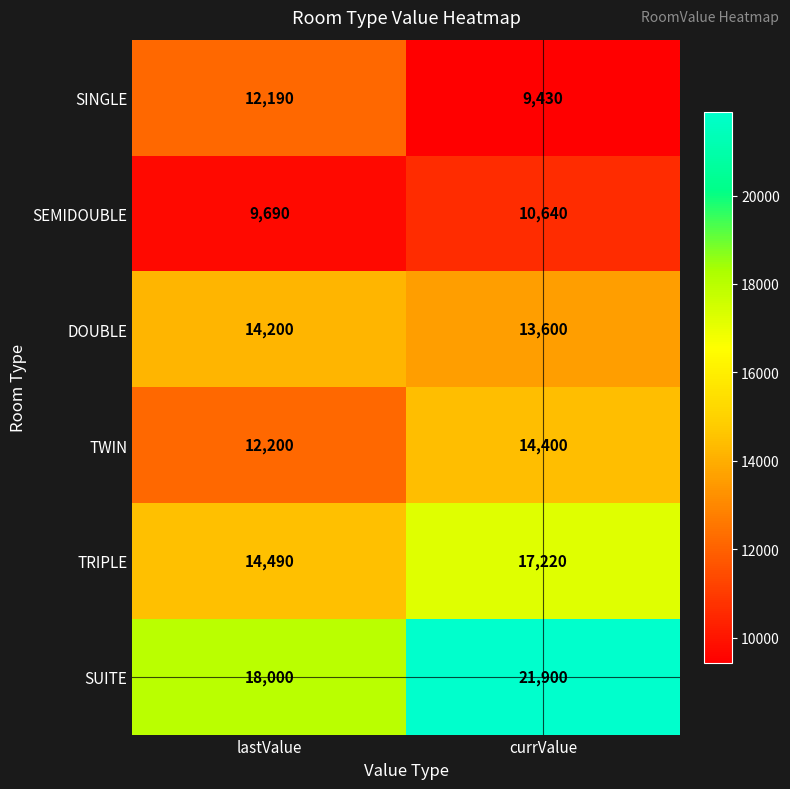

What is the maximum value shown in the chart?

21900